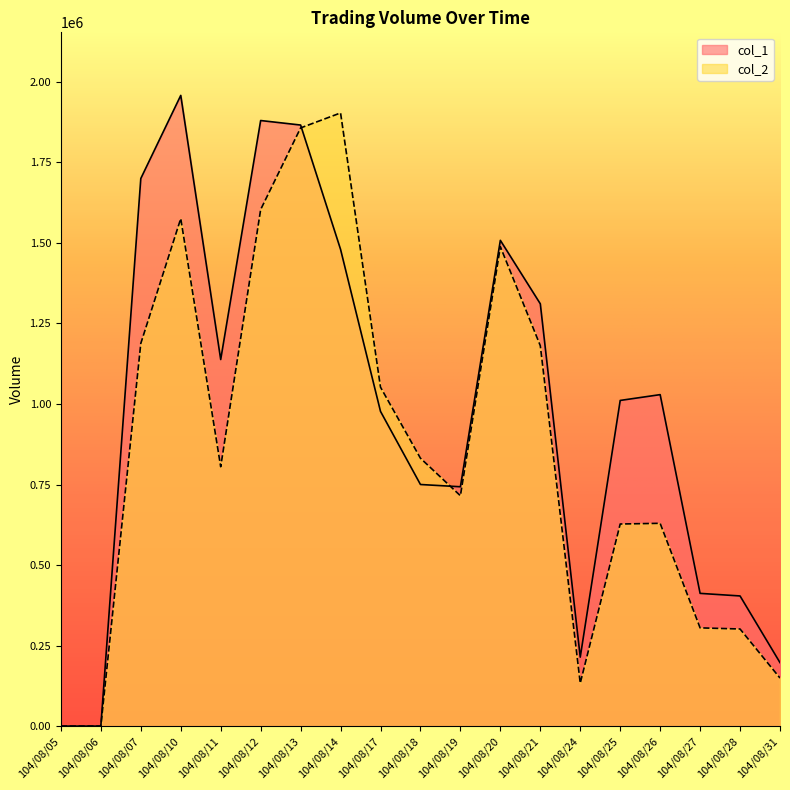

At which label does col_1 reach its peak?

104/08/10